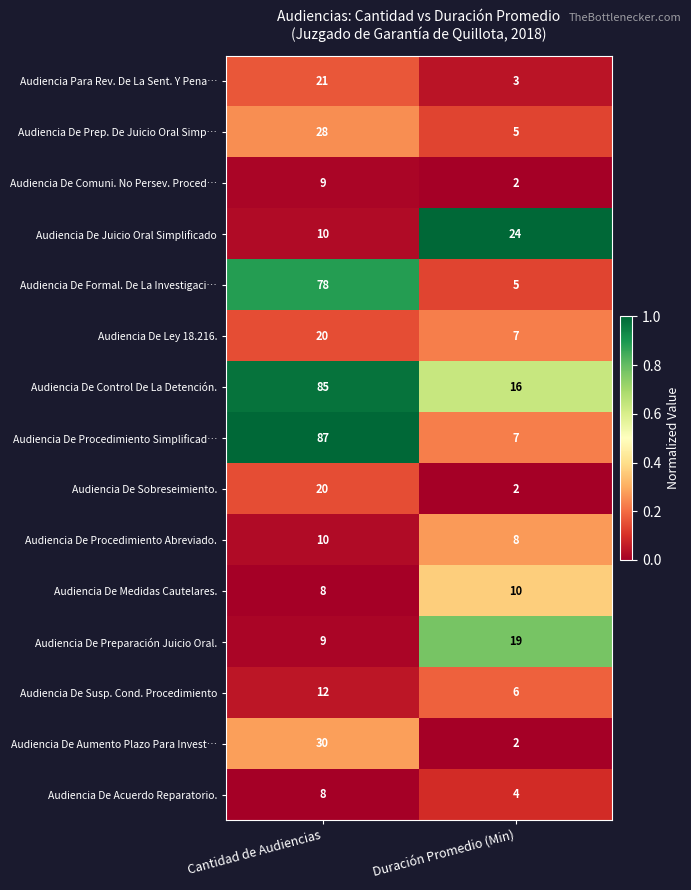

Reading left to right, transcribe all the data shown in this chart.

Audiencia Para Rev. De La Sent. Y Pena…: 21	3
Audiencia De Prep. De Juicio Oral Simp…: 28	5
Audiencia De Comuni. No Persev. Proced…: 9	2
Audiencia De Juicio Oral Simplificado: 10	24
Audiencia De Formal. De La Investigaci…: 78	5
Audiencia De Ley 18.216.: 20	7
Audiencia De Control De La Detención.: 85	16
Audiencia De Procedimiento Simplificad…: 87	7
Audiencia De Sobreseimiento.: 20	2
Audiencia De Procedimiento Abreviado.: 10	8
Audiencia De Medidas Cautelares.: 8	10
Audiencia De Preparación Juicio Oral.: 9	19
Audiencia De Susp. Cond. Procedimiento: 12	6
Audiencia De Aumento Plazo Para Invest…: 30	2
Audiencia De Acuerdo Reparatorio.: 8	4